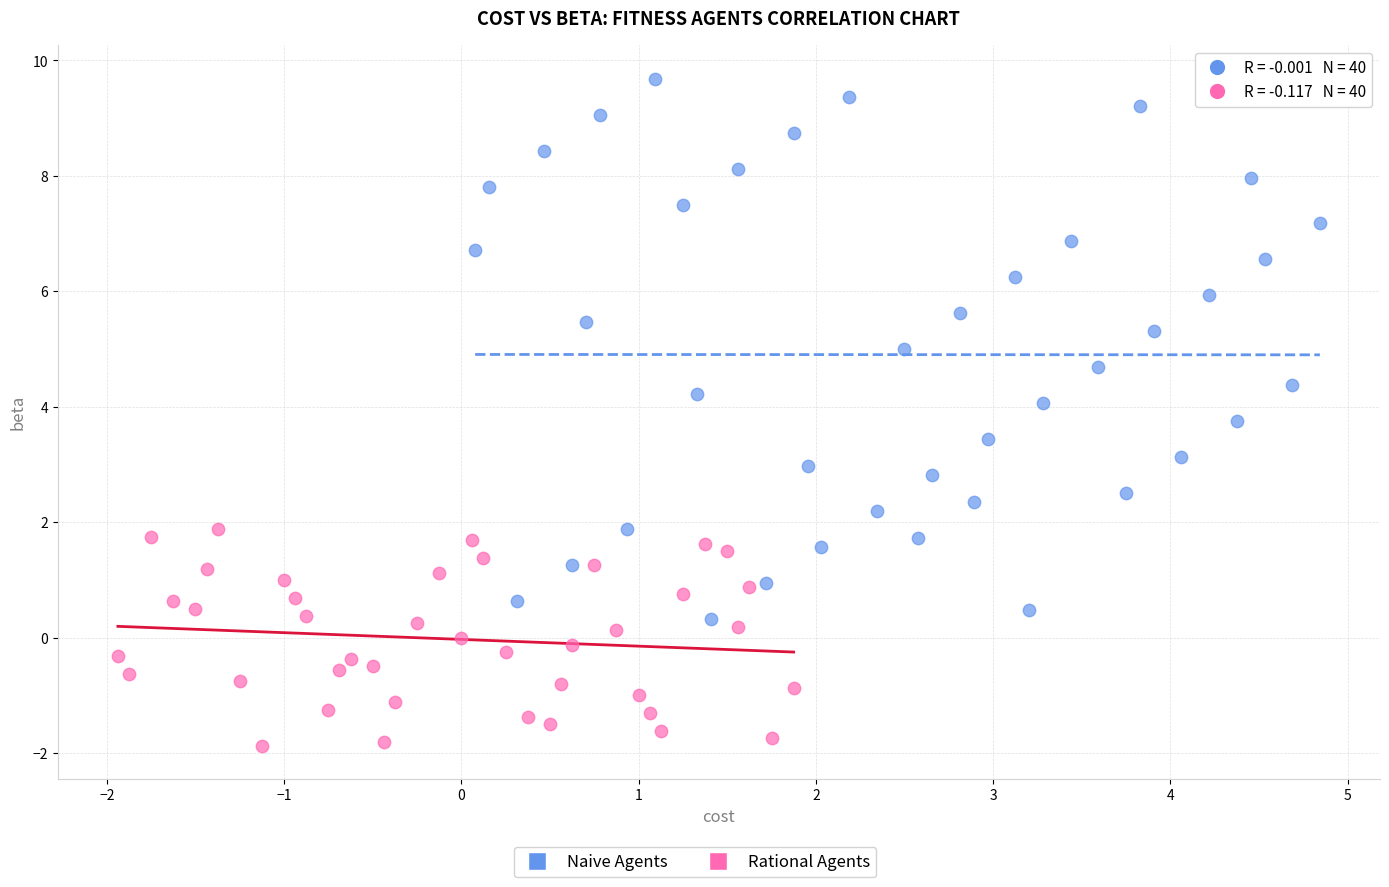

Which series reaches the maximum Y coordinate?

Naive Agents